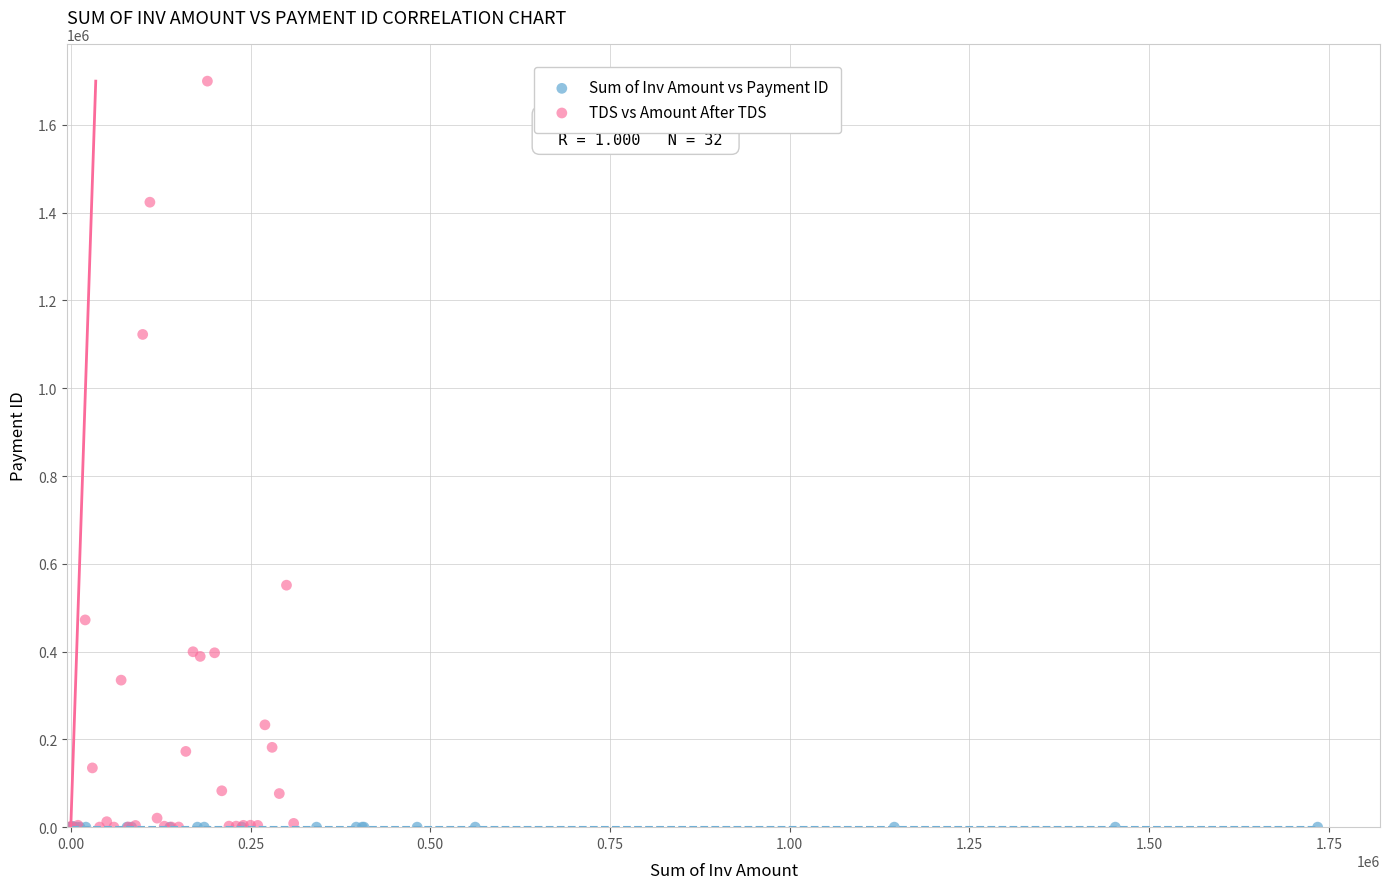

Which series reaches the maximum Y coordinate?

TDS vs Amount After TDS